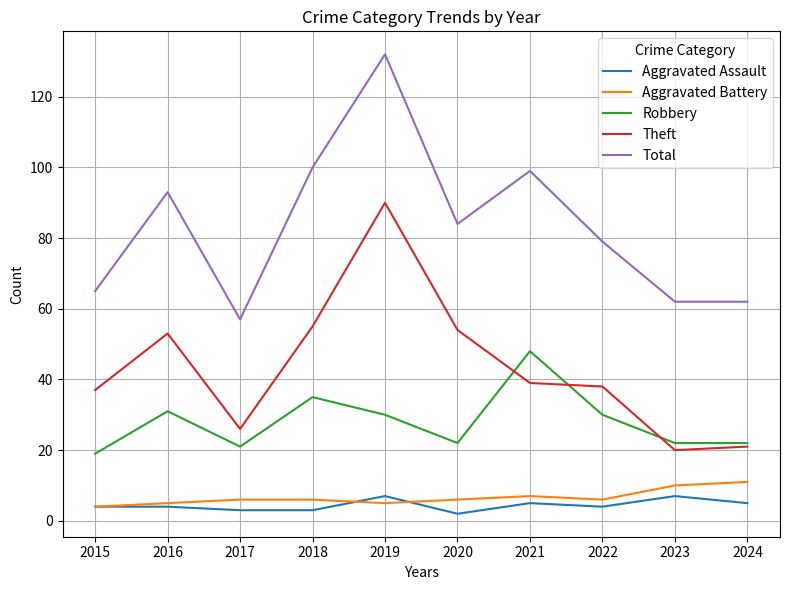

Is it true that Robbery equals 22 at 2024?

True